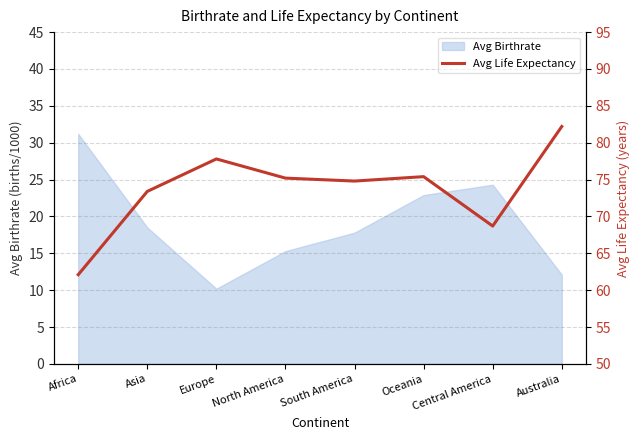

Which category has the lowest value in the Avg Birthrate series?

Europe